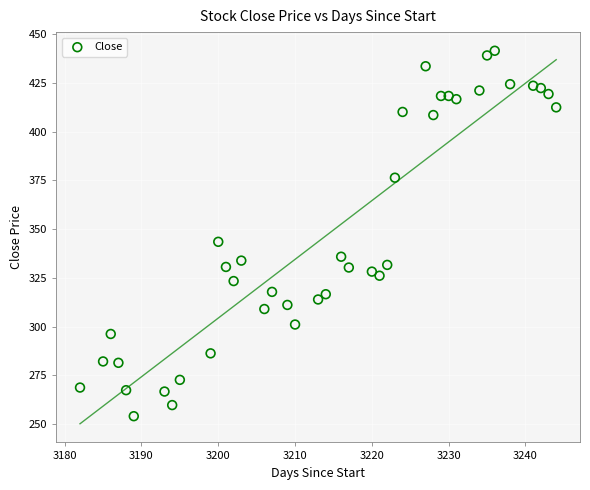

What is the range of X values (max minus min)?

62.0